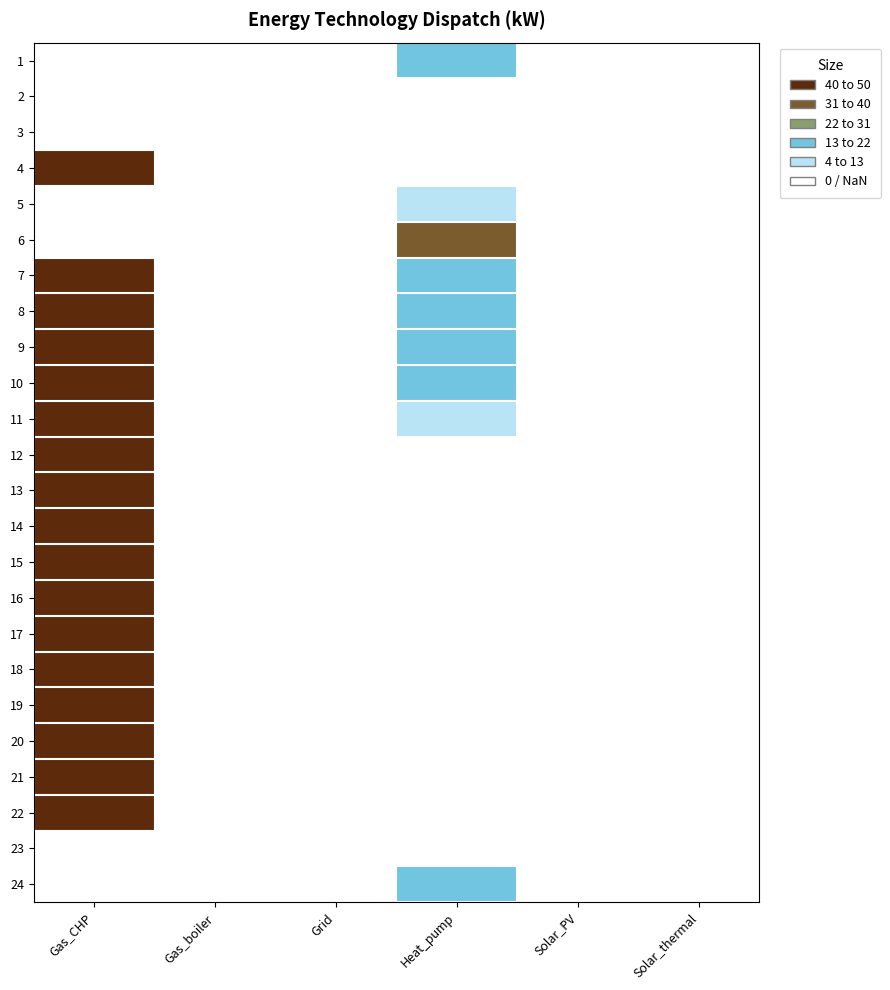

What is the difference between the highest and lowest values at Heat_pump?

31.0